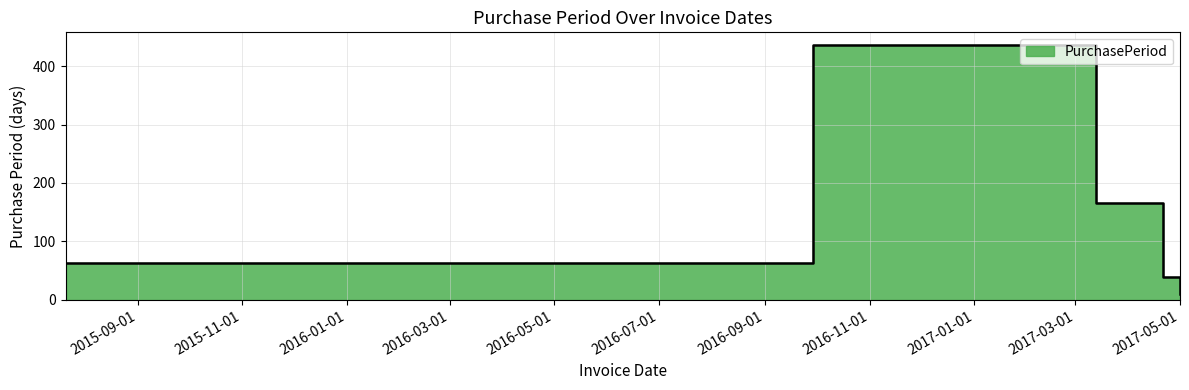

What is the sum of the values at 2017-05-01 and 2016-09-29?

446